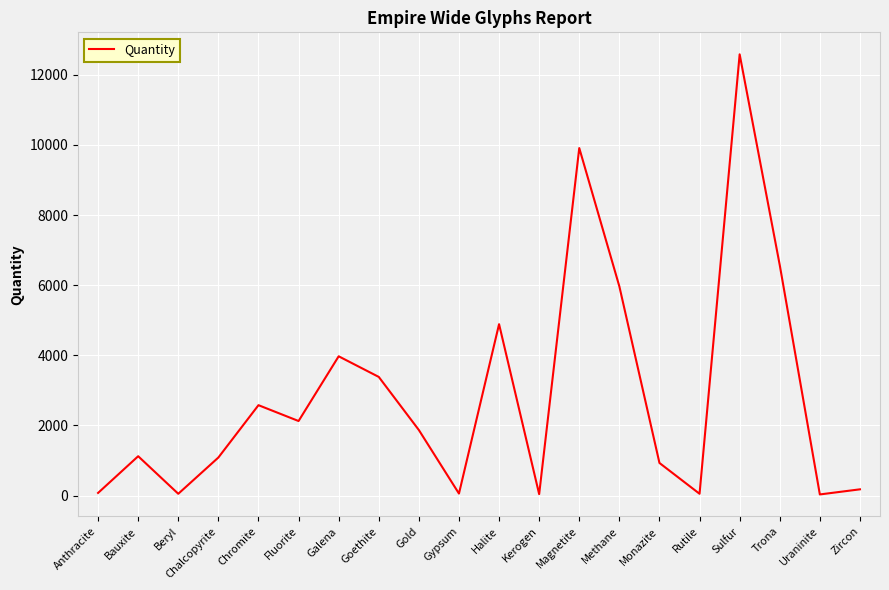

What is the difference between the values at Bauxite and Anthracite?

1047